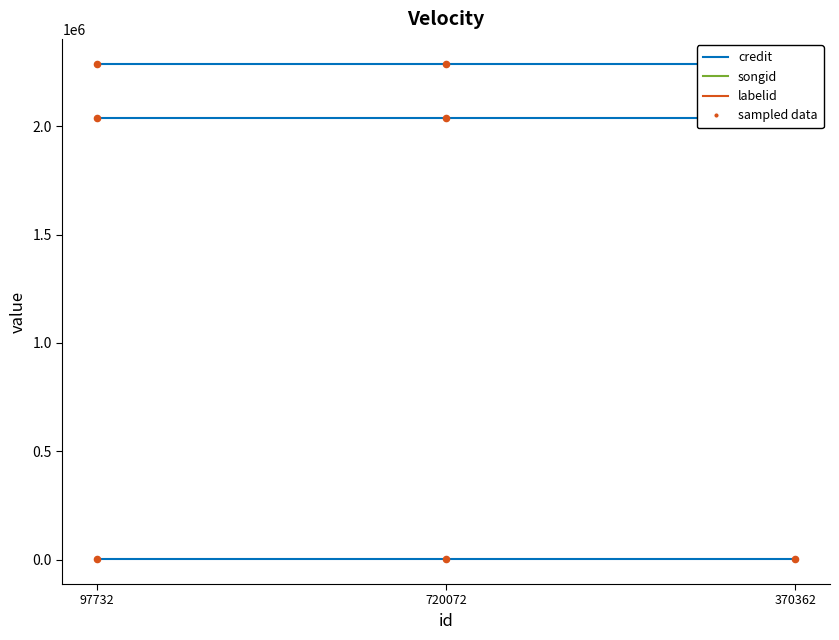

Which series reaches the maximum Y coordinate?

credit